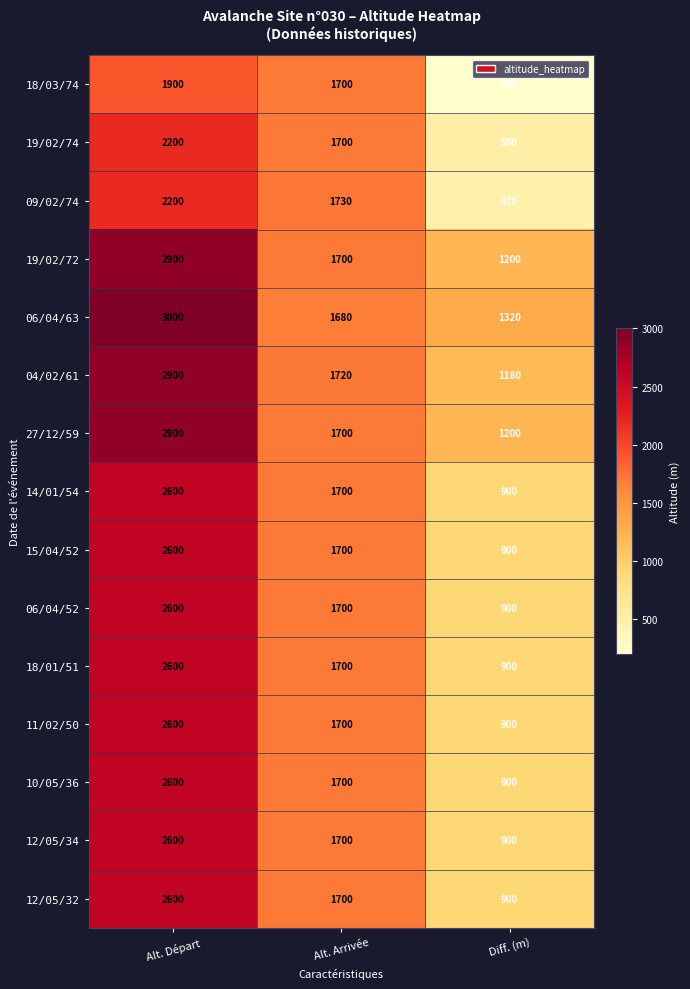

What value does the 27/12/59 series have at Diff. (m)?

1200